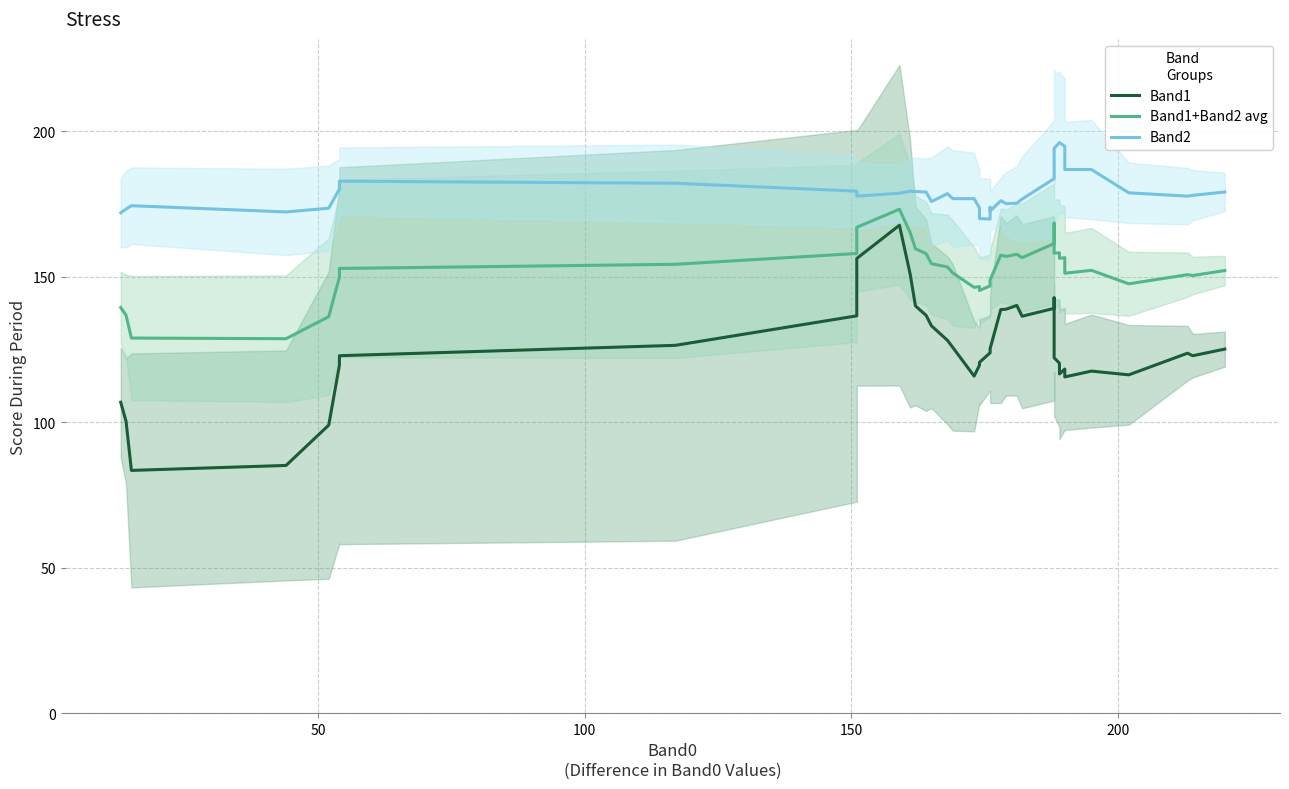

How many series are shown in this chart?

3